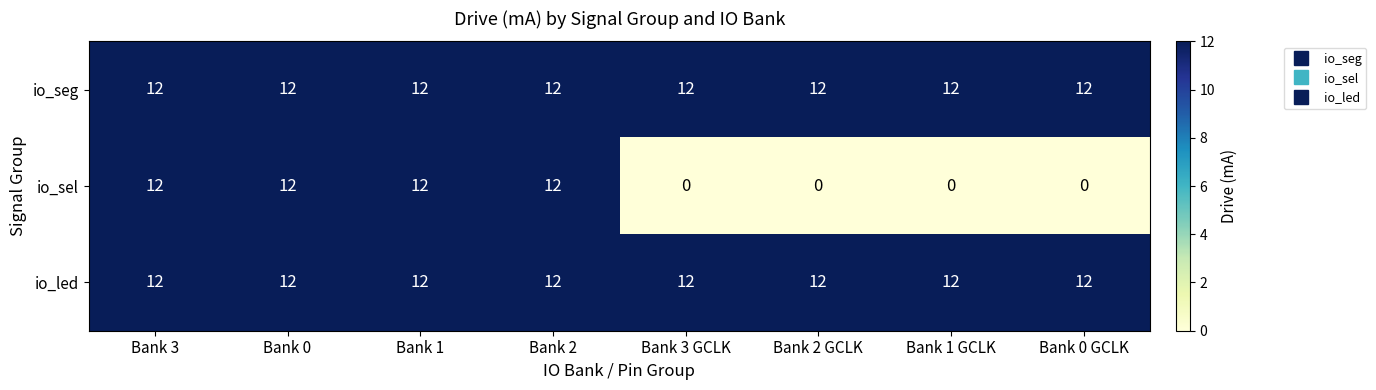

Is it true that io_sel equals 12 at Bank 2?

True